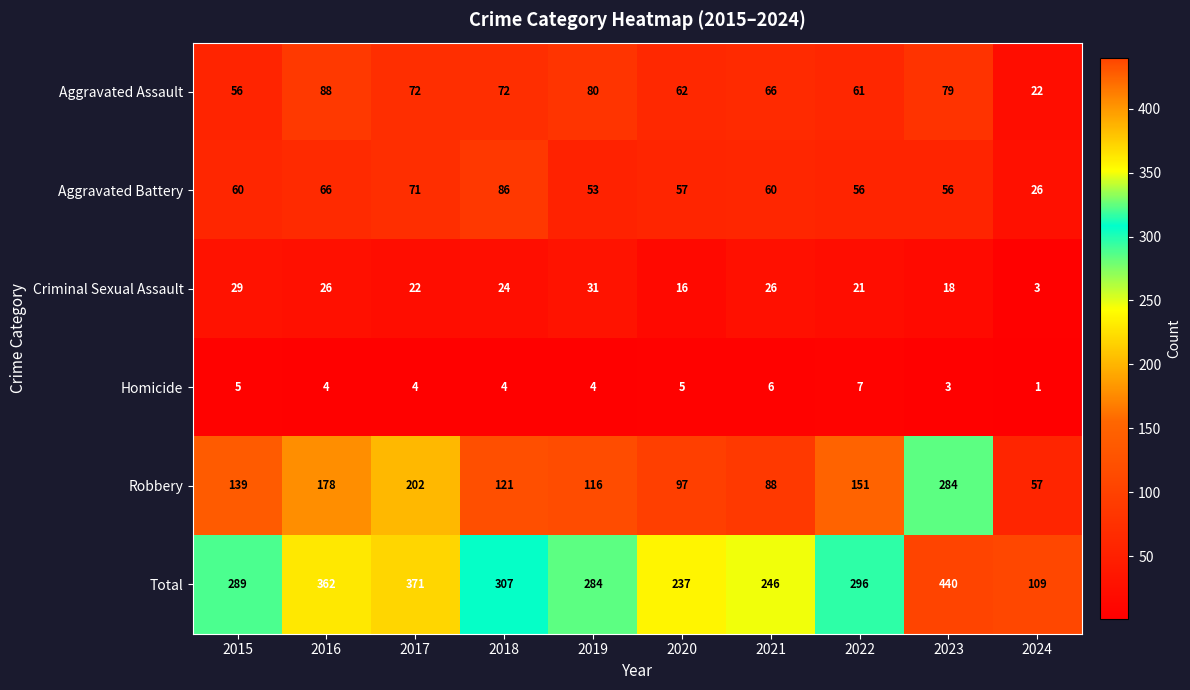

How many categories are shown in the chart?

10